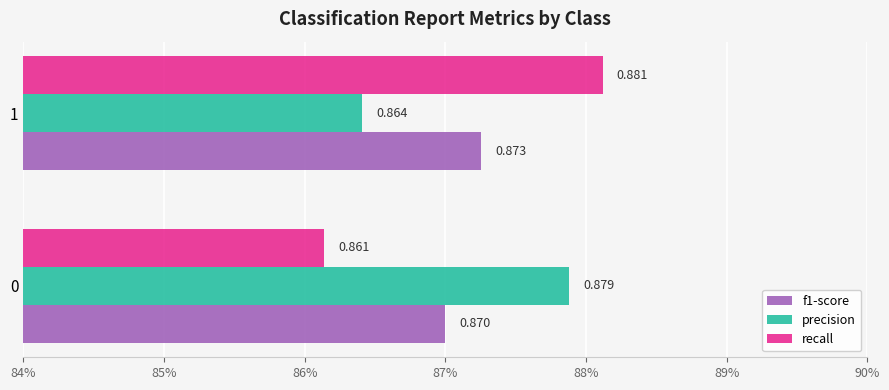

What are all the series names shown in the legend?

f1-score, precision, recall